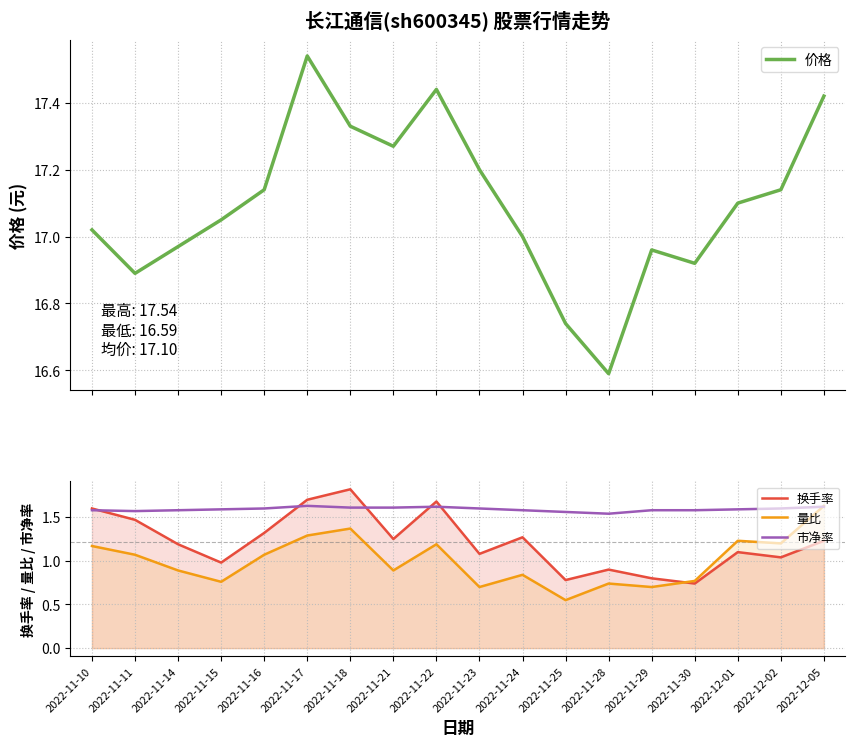

Which series has the largest total across all categories?

价格